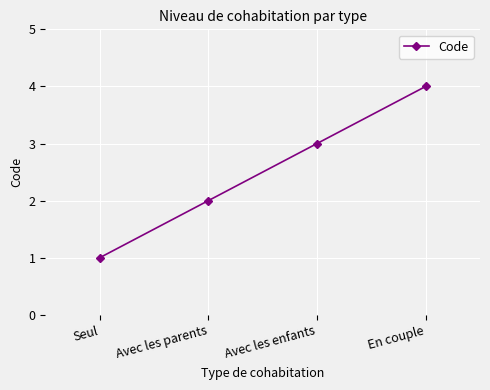

What is the sum of the values at En couple and Avec les enfants?

7